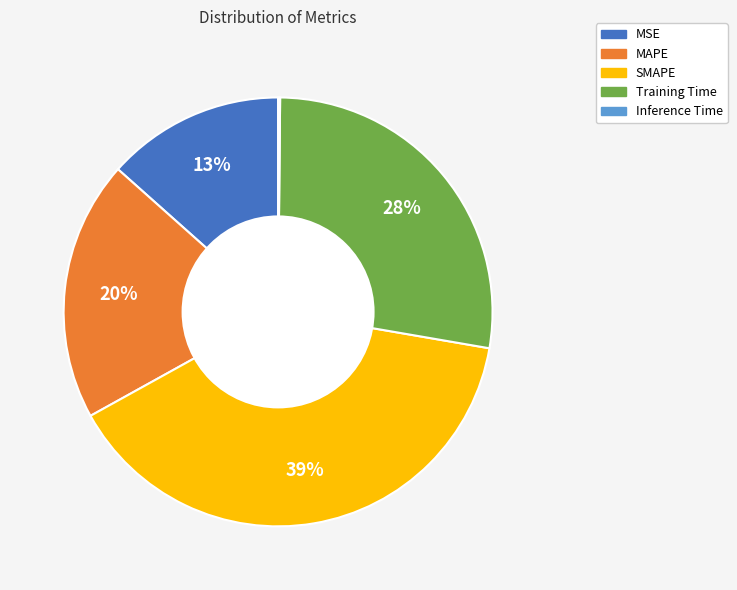

Do SMAPE and Training Time together represent more than half of the pie?

Yes